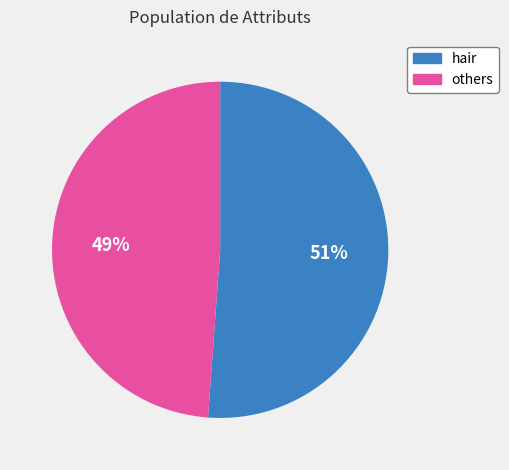

To the nearest percent, what is the difference between the largest and smallest slice percentages?

2%